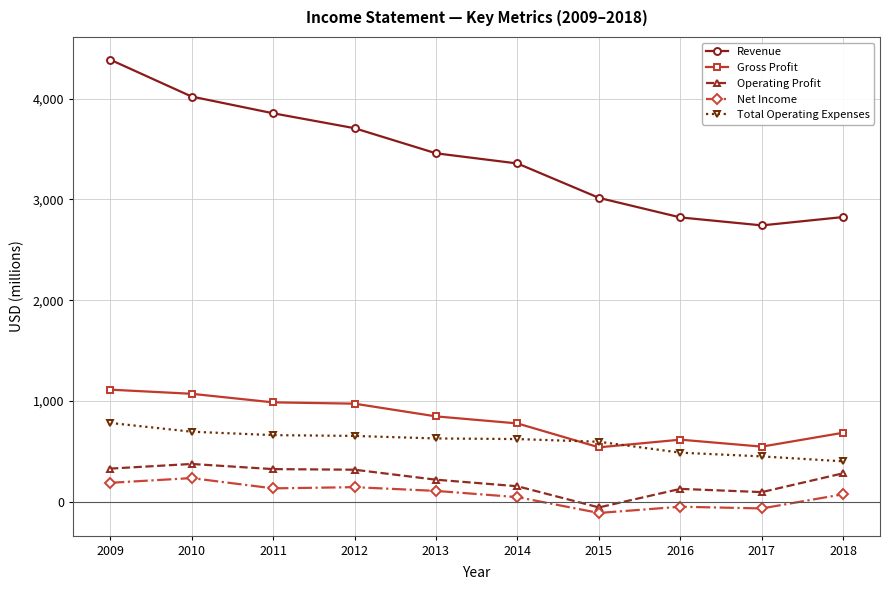

The value of Gross Profit at 2009 is 1113. True or false?

True